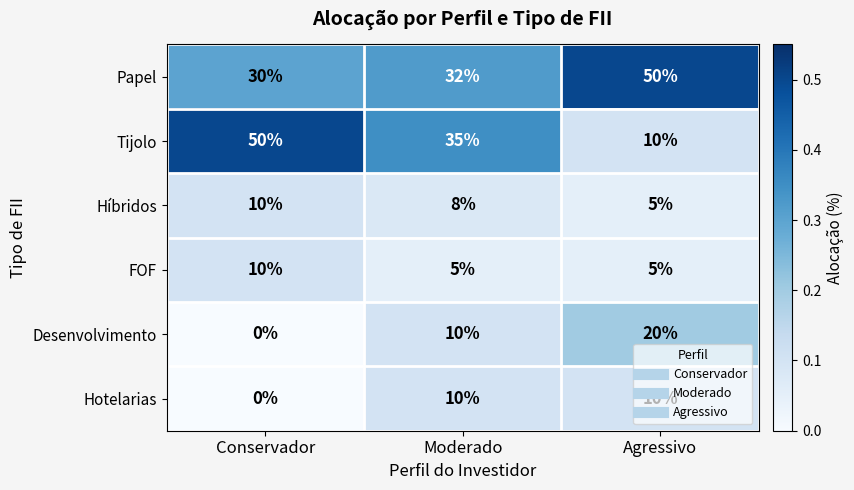

Which category has the highest value in the Desenvolvimento series?

Agressivo